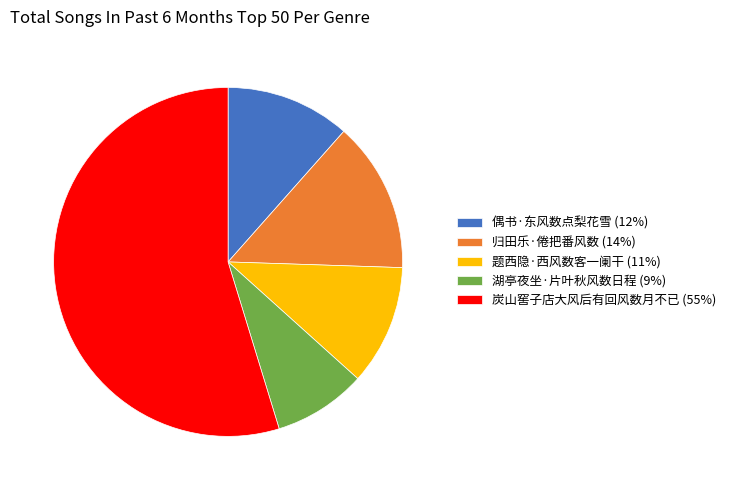

The 炭山窖子店大风后有回风数月不已 slice represents 55% of the pie. True or false?

True